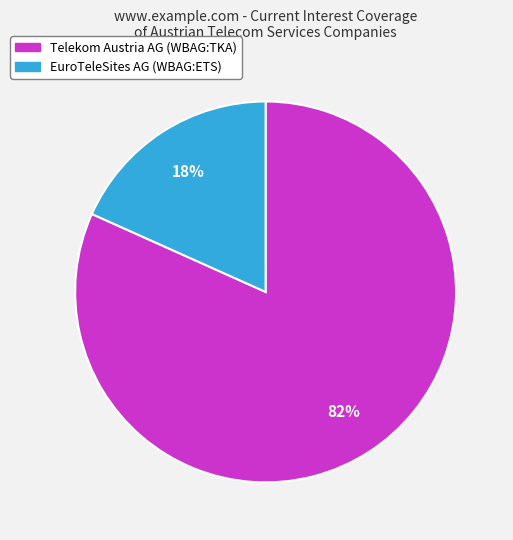

How many segments does this pie chart have?

2